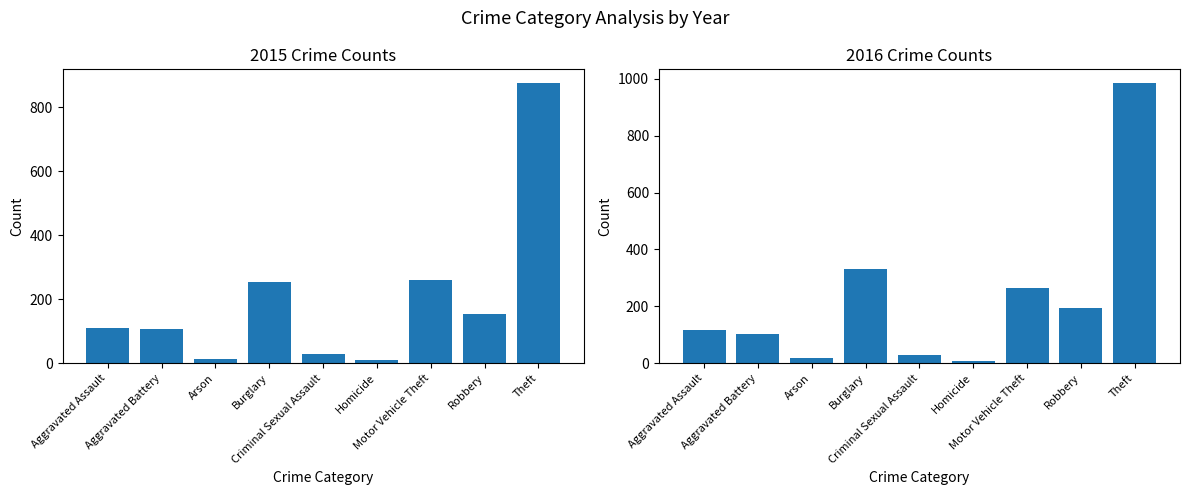

True or false: 2017 has a value of 5 at Homicide.

False